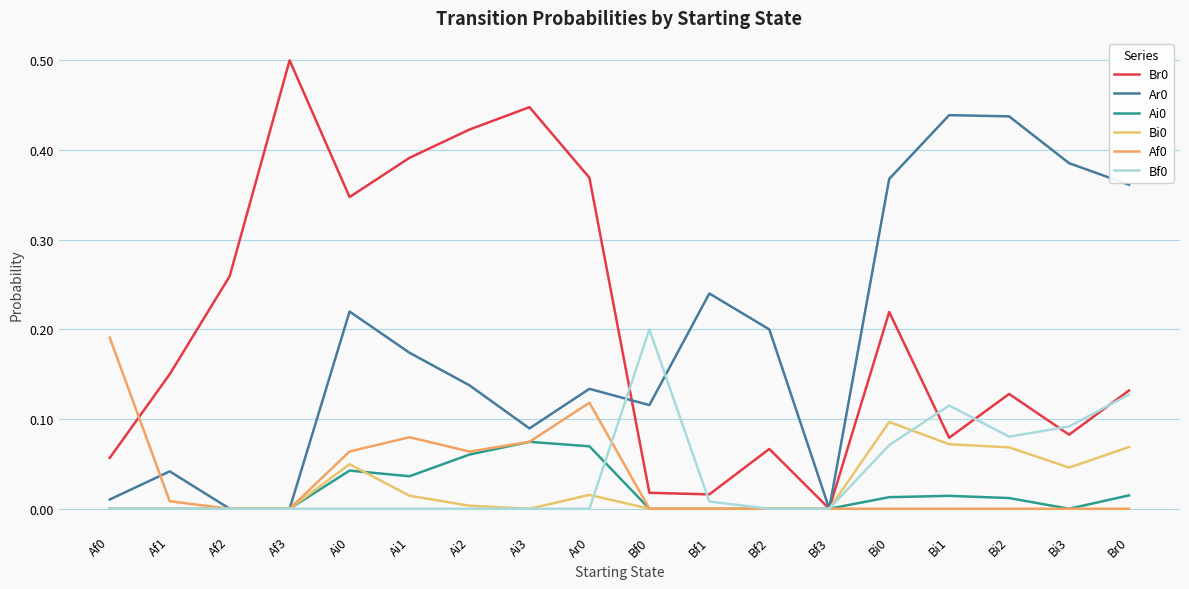

Does the chart have visible grid lines?

Yes